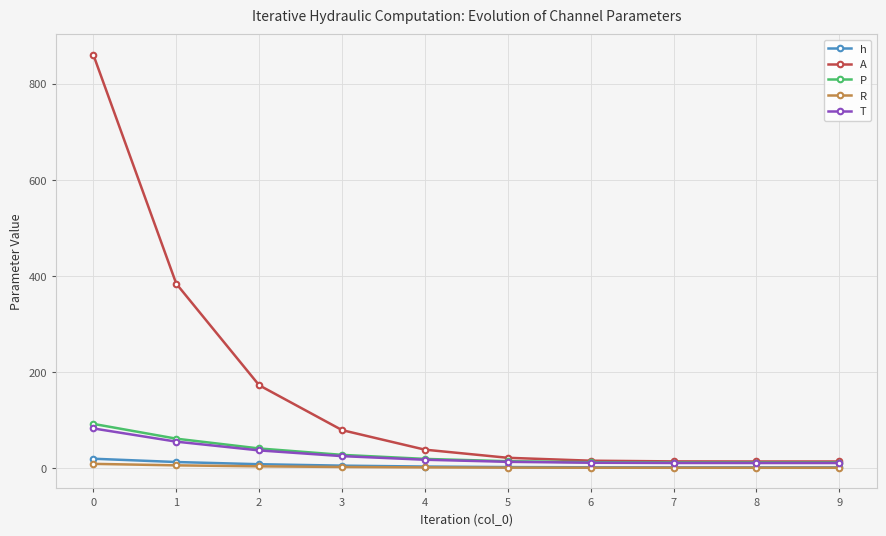

What is the highest value of the A series?

860.0